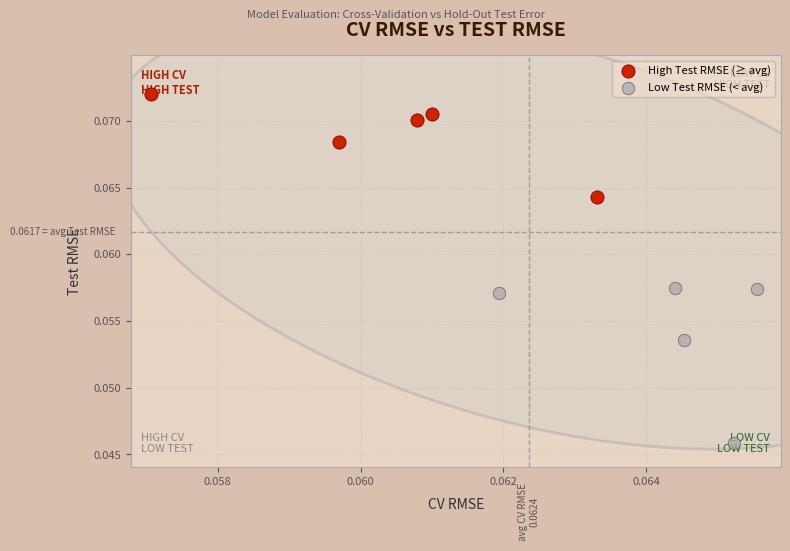

Which series has the widest spread of Y values?

Low Test RMSE (< avg)